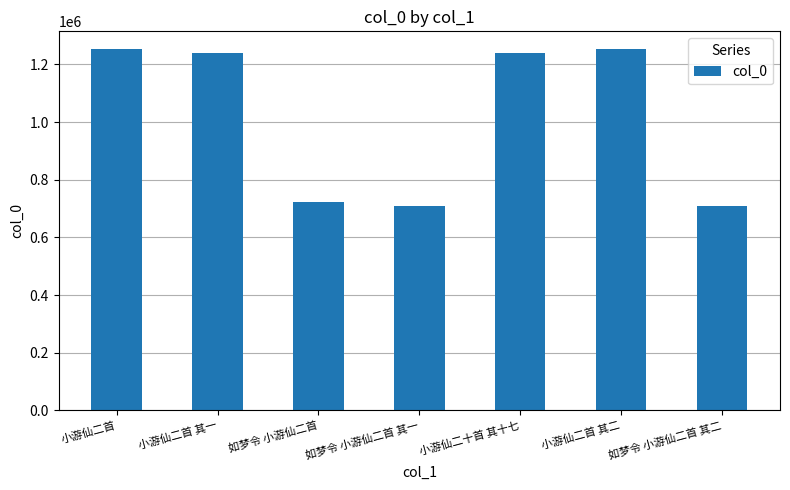

What is the difference between the values at 小游仙二首 其二 and 如梦令 小游仙二首 其一?

544734